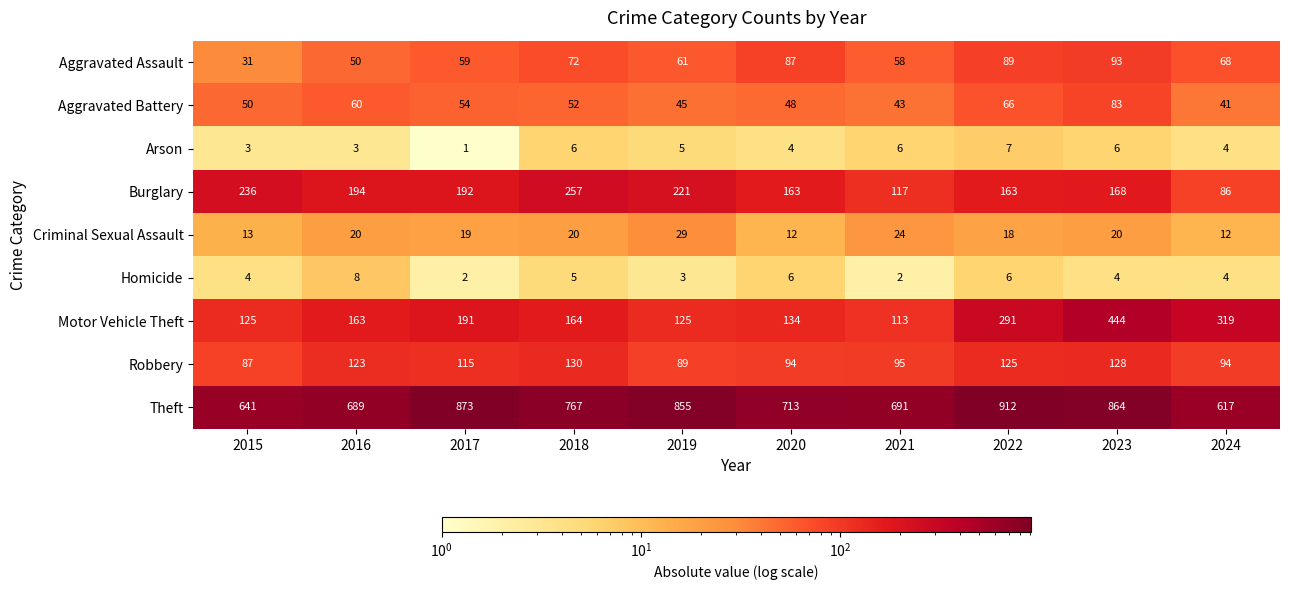

Which series has the largest range (max minus min)?

Motor Vehicle Theft